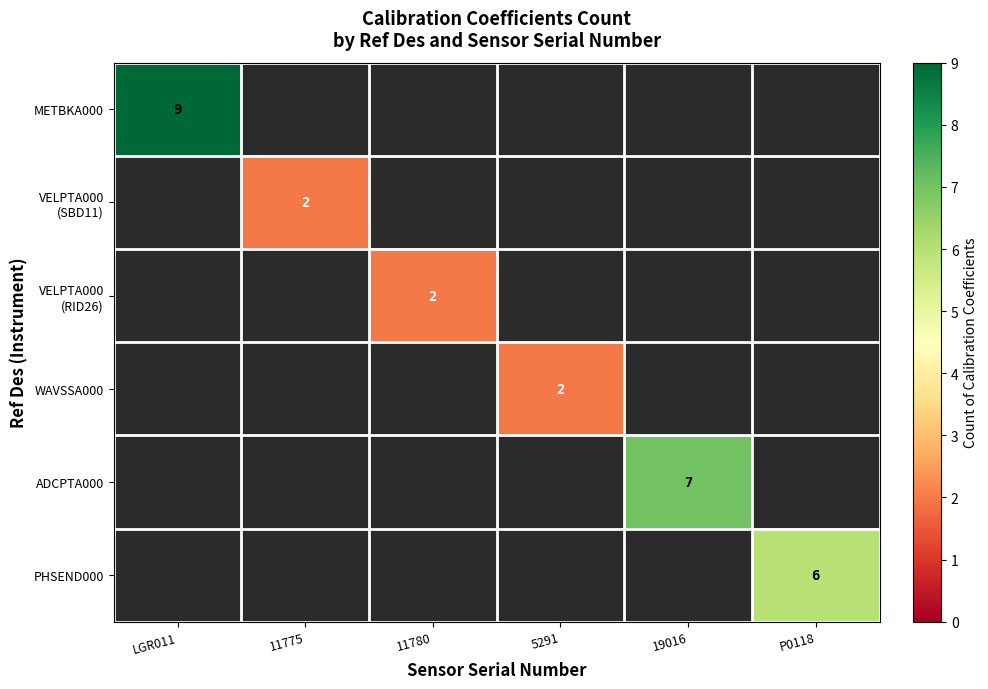

Which label corresponds to the largest value in the chart?

LGR011